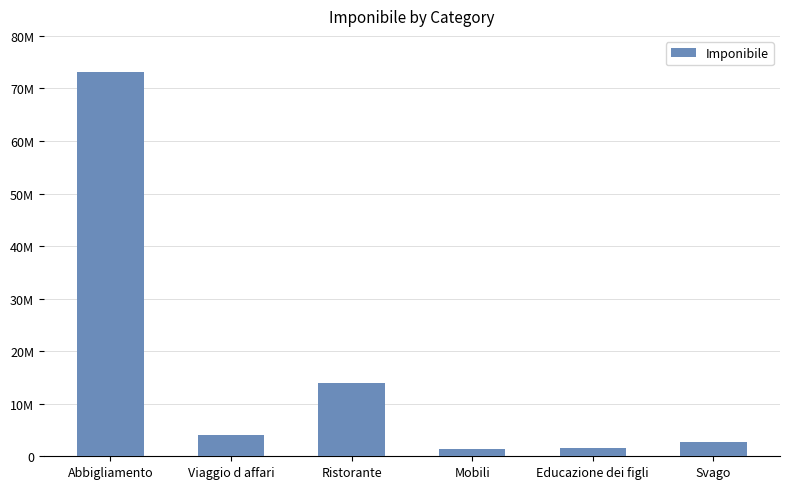

True or false: the data shows 6787203 at Viaggio d affari.

False